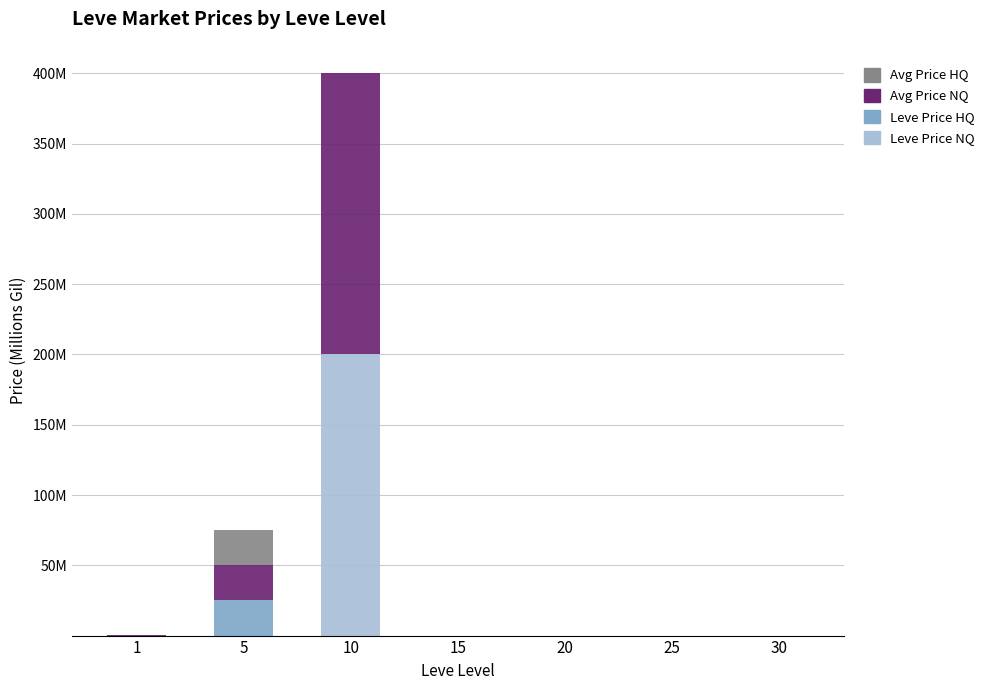

Does the chart contain stacked bars?

Yes